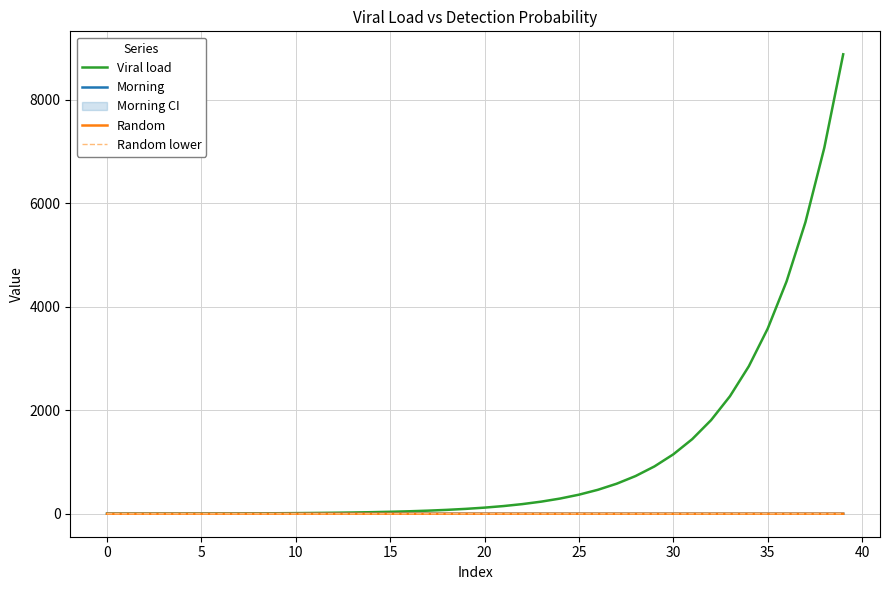

What is the greatest value displayed?

8874.2